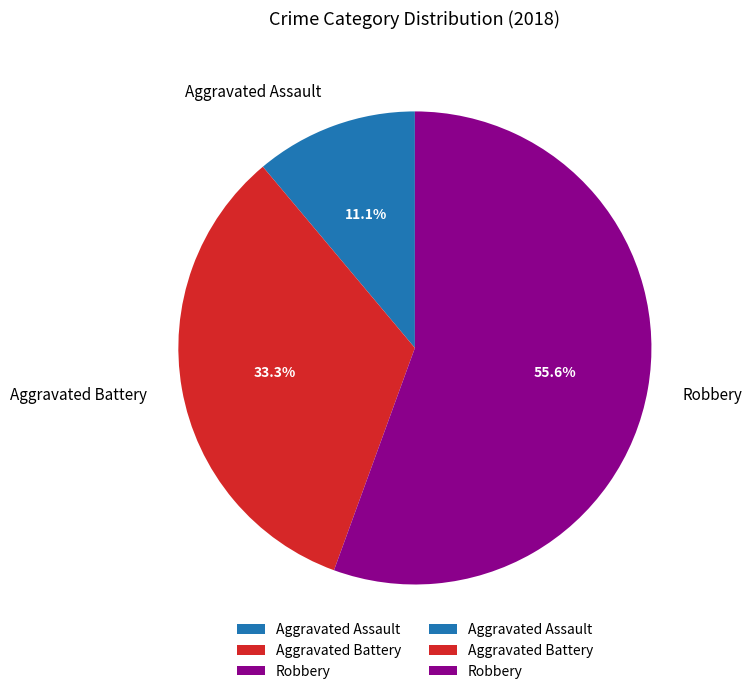

Which slice is the smallest?

Aggravated Assault